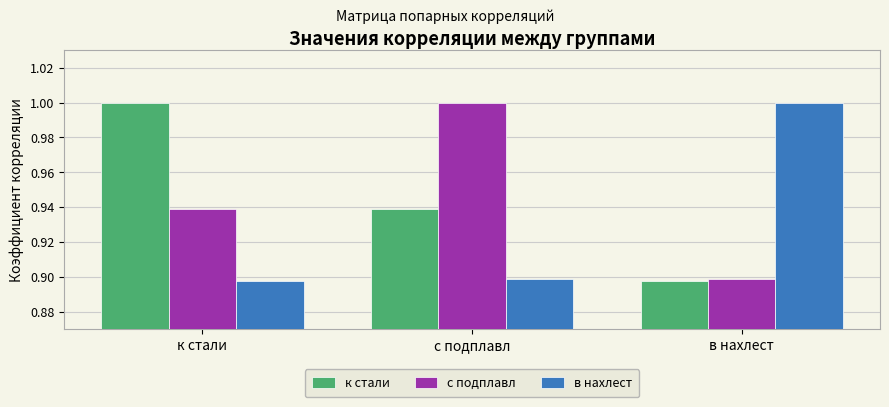

What is the difference between the к стали values at к стали and в нахлест?

0.1